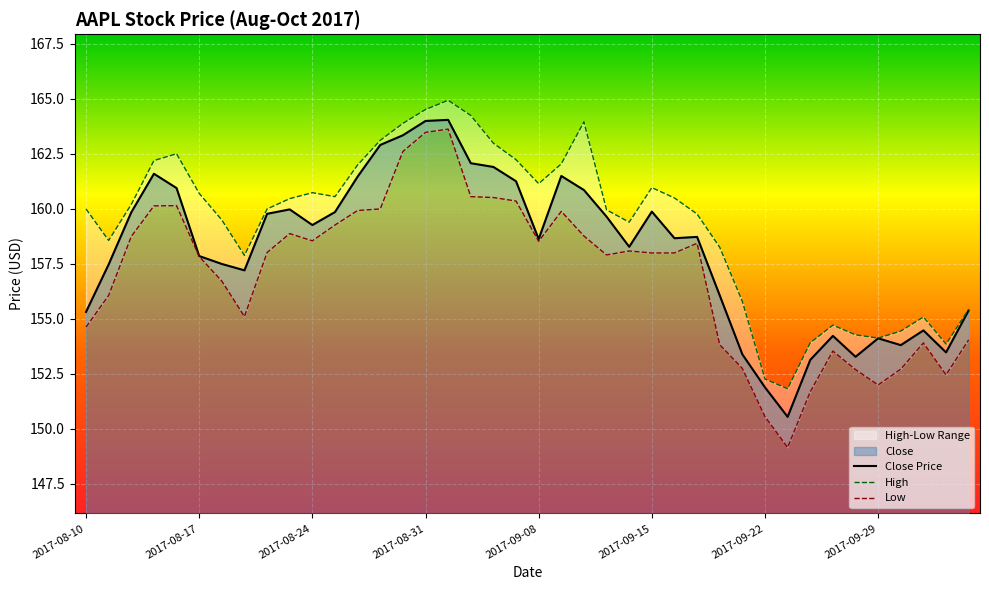

The value at 2017-09-12 is 252.3. True or false?

False